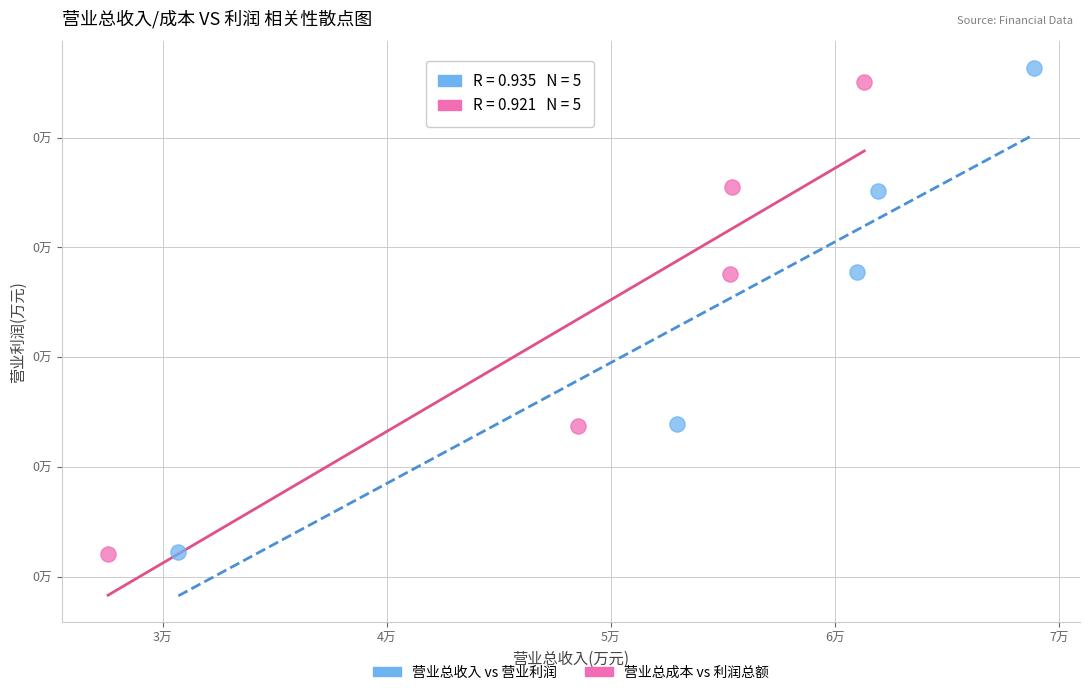

What are all the series names shown in the legend?

营业总收入 vs 营业利润, 营业总成本 vs 利润总额